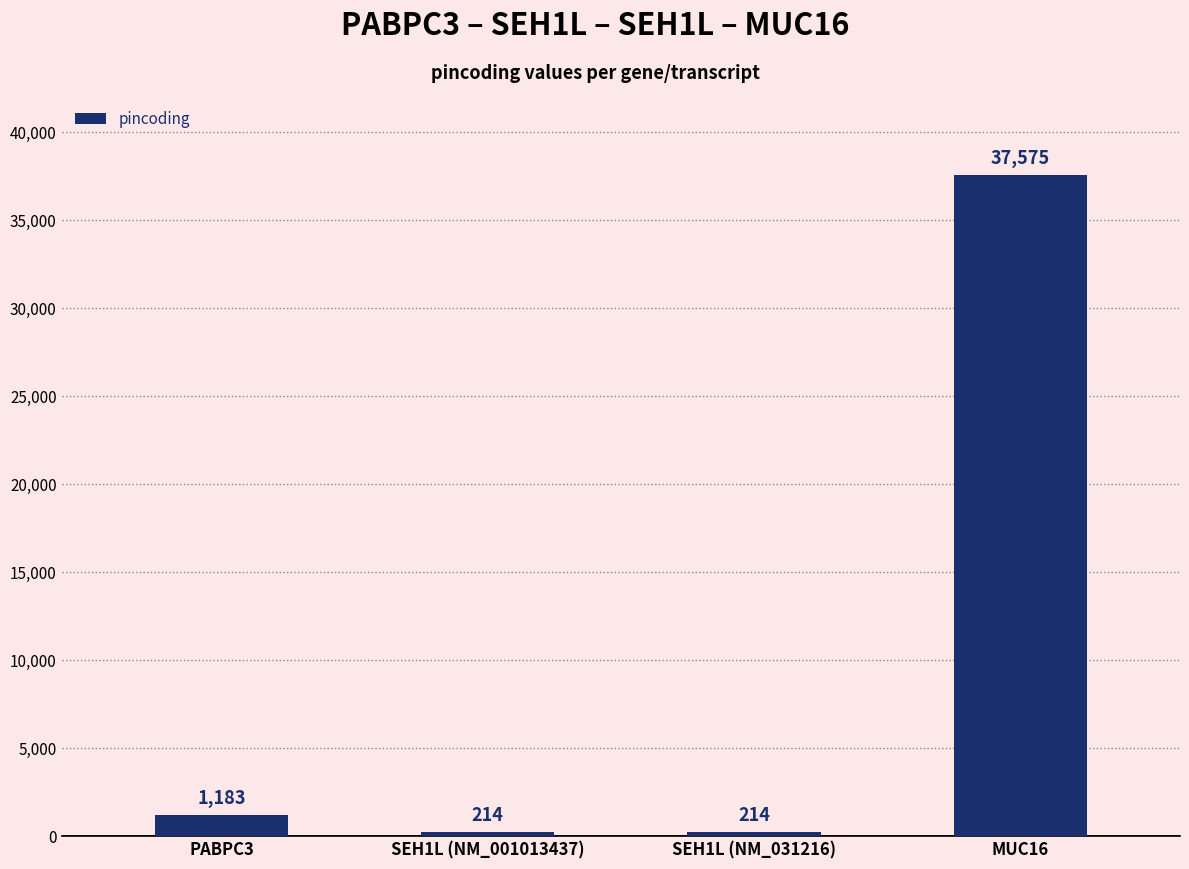

What is the difference between the values at MUC16 and SEH1L (NM_031216)?

37361